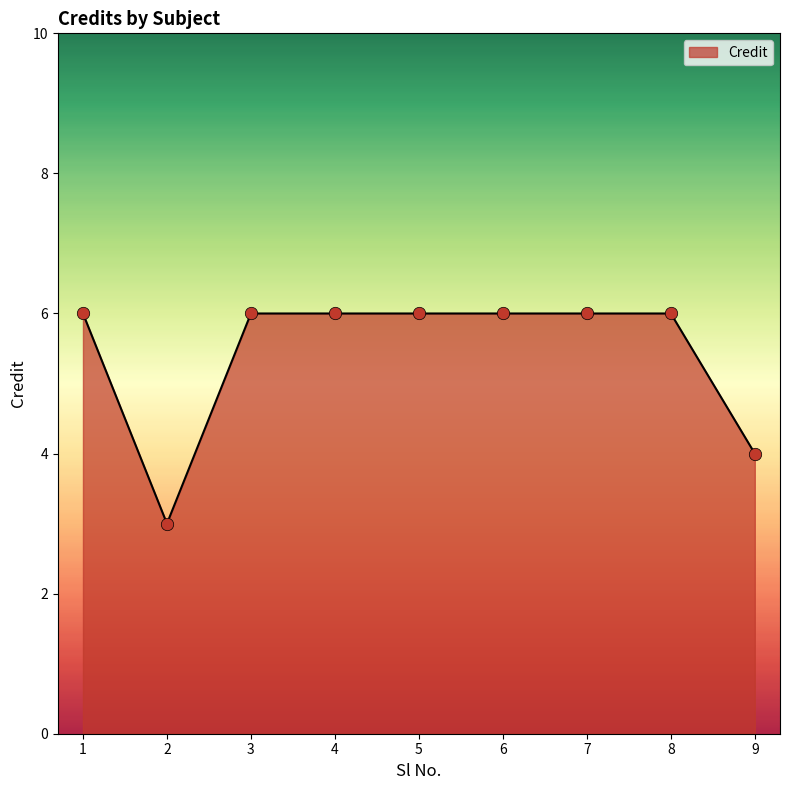

Between 2 and 8, which is larger?

8